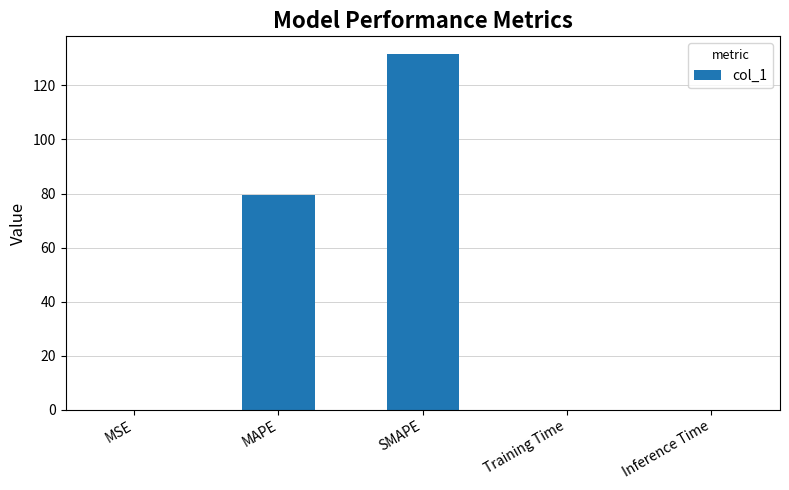

Which has a higher value, Inference Time or MAPE?

MAPE